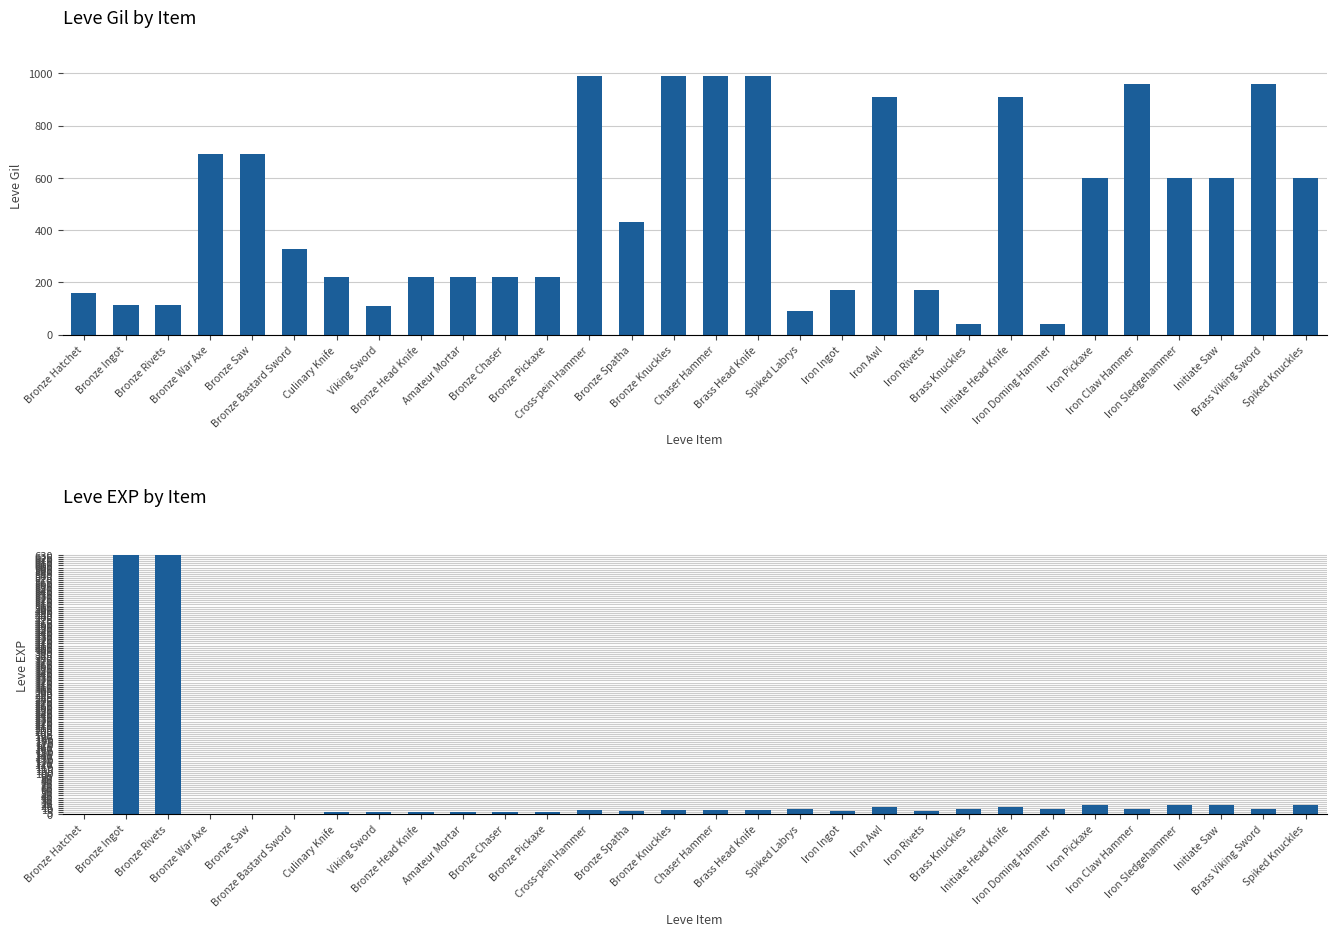

The Leve EXP series shows 1 at Bronze Saw. True or false?

False